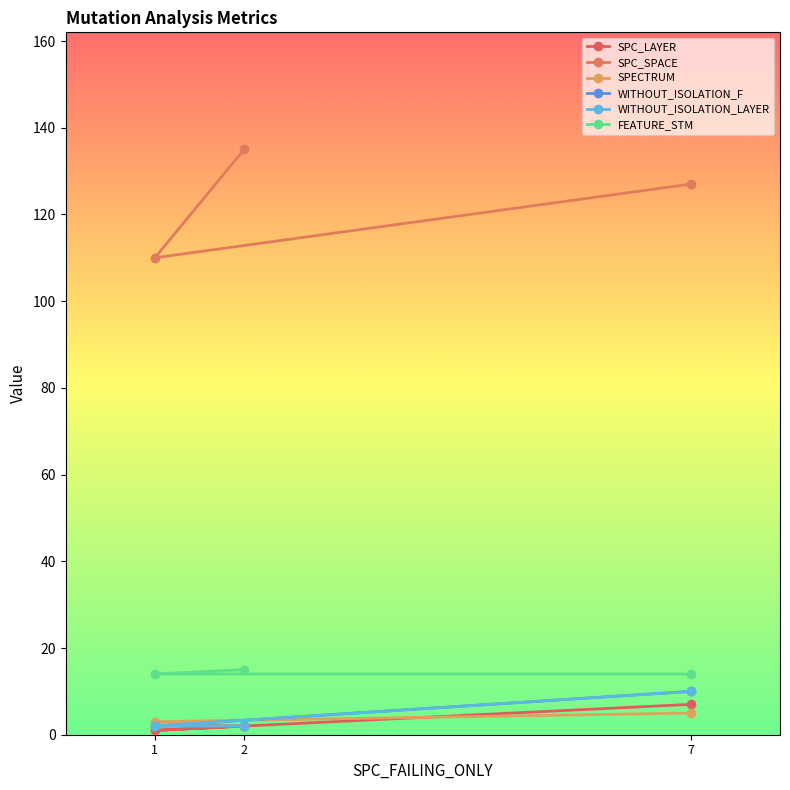

Is it true that SPC_SPACE equals 135 at 2?

True